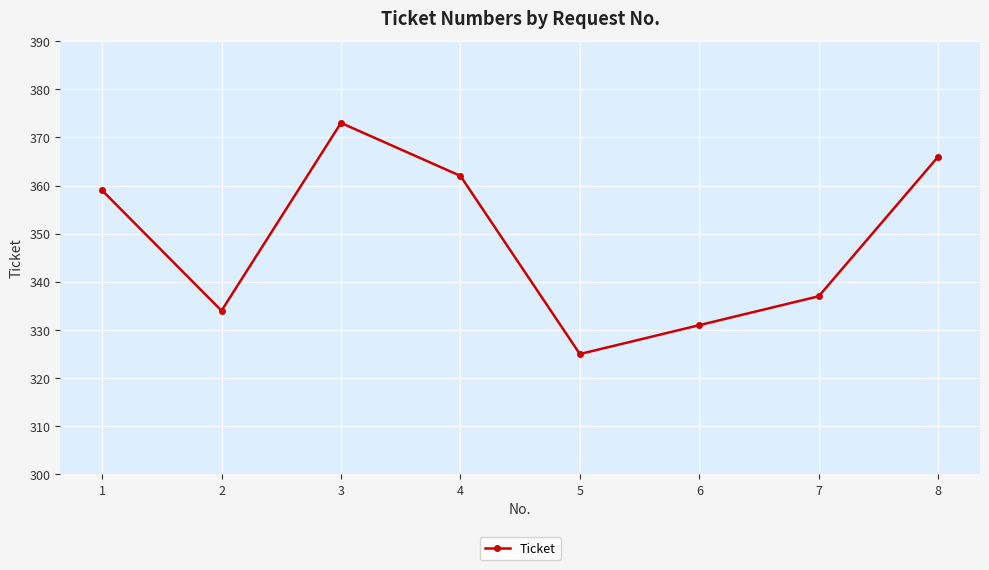

List the labels in order of value, largest first.

3, 8, 4, 1, 7, 2, 6, 5